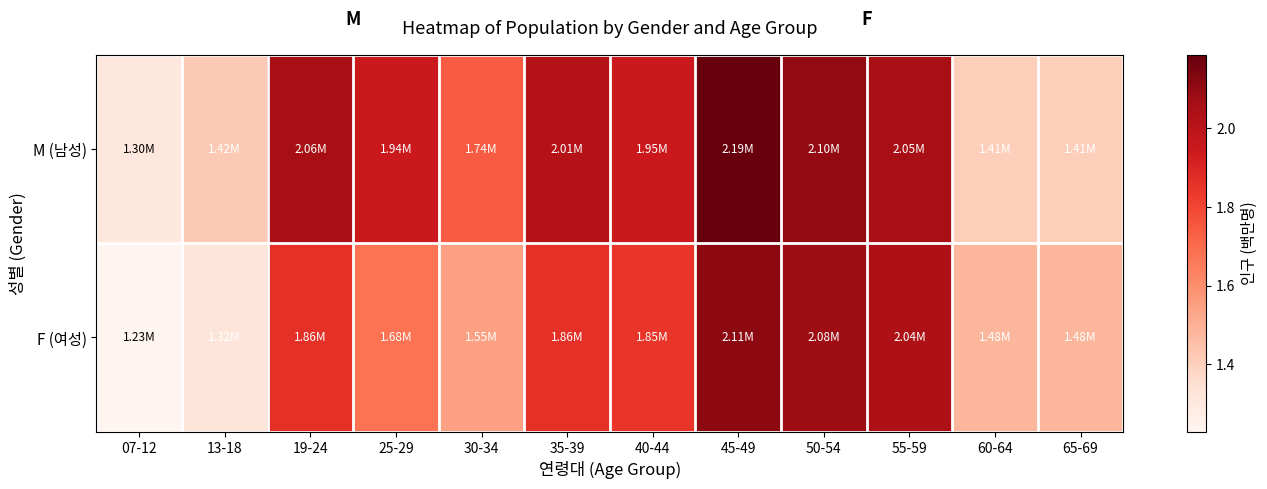

Reading right to left, extract all data points from this chart.

M (남성): 65-69=1.4	60-64=1.4	55-59=2.0	50-54=2.1	45-49=2.2	40-44=1.9	35-39=2.0	30-34=1.7	25-29=1.9	19-24=2.1	13-18=1.4	07-12=1.3
F (여성): 65-69=1.5	60-64=1.5	55-59=2.0	50-54=2.1	45-49=2.1	40-44=1.8	35-39=1.9	30-34=1.5	25-29=1.7	19-24=1.9	13-18=1.3	07-12=1.2